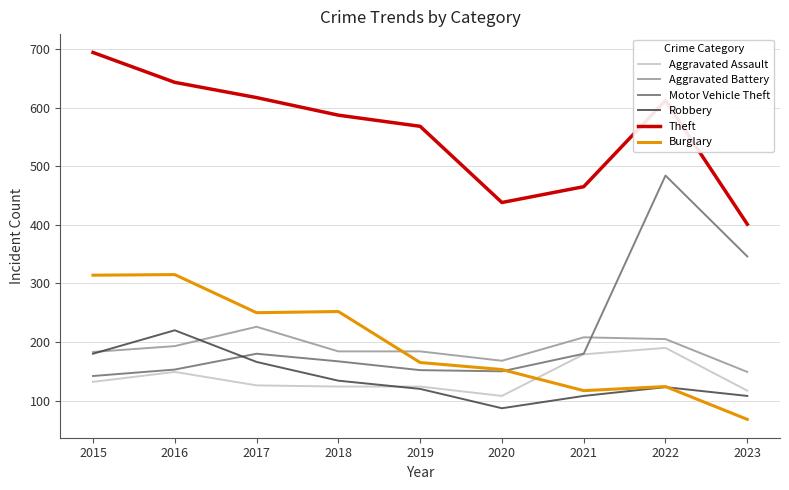

Which series has the largest total across all categories?

Theft